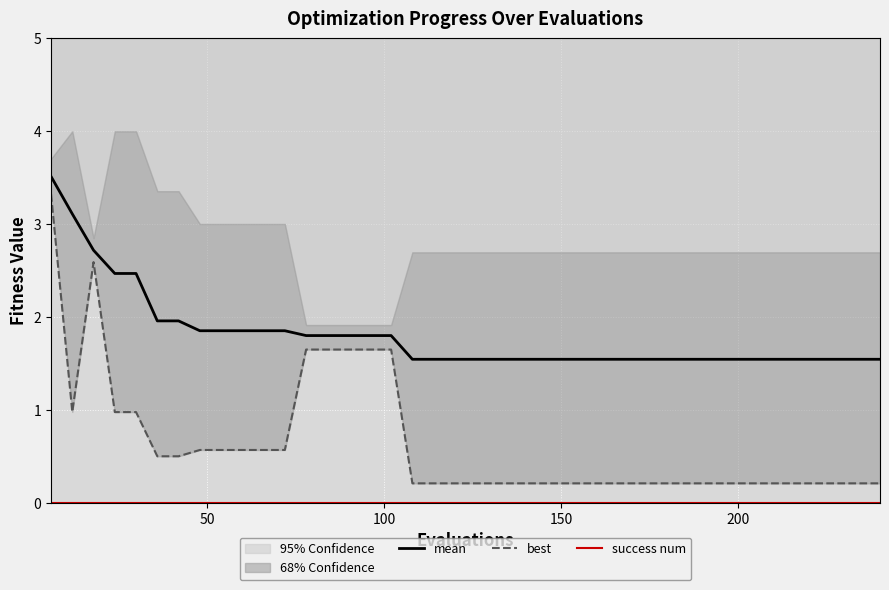

True or false: mean and best intersect in this chart.

False